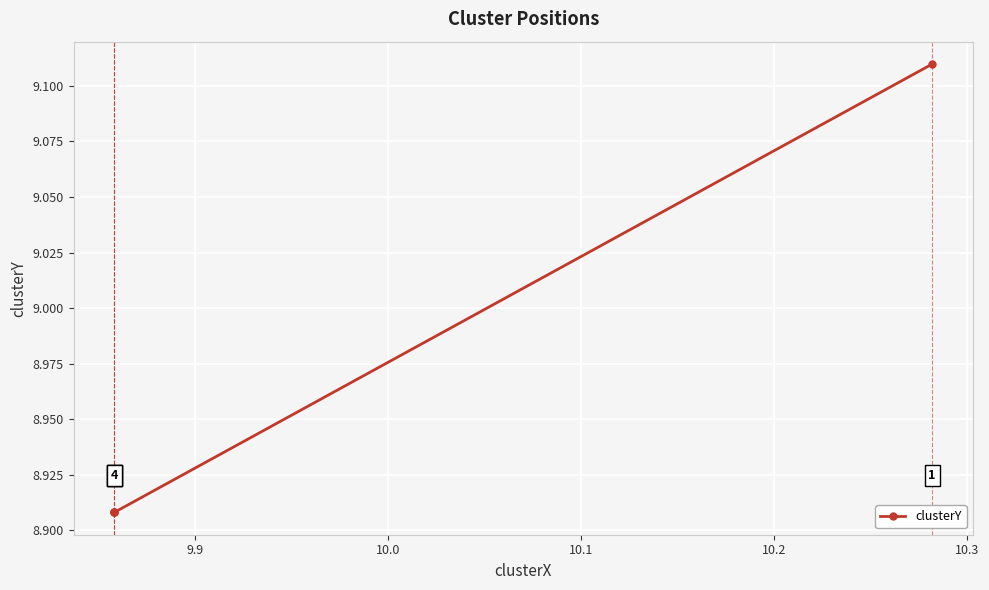

Is it true that the value at 10.0 is 8.9?

True